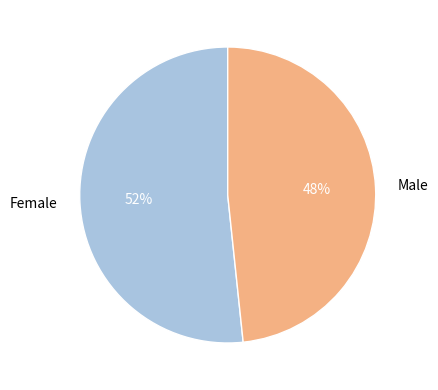

How many segments does this pie chart have?

2